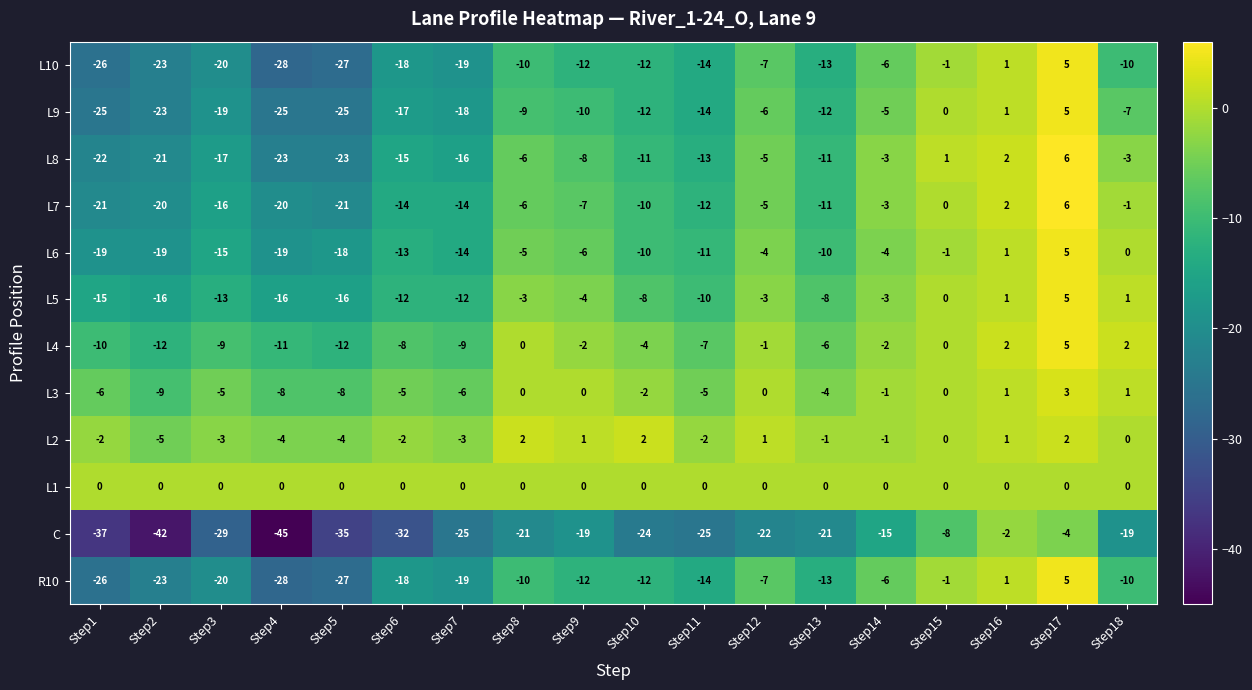

What is the difference between the highest and lowest values at Step4?

45